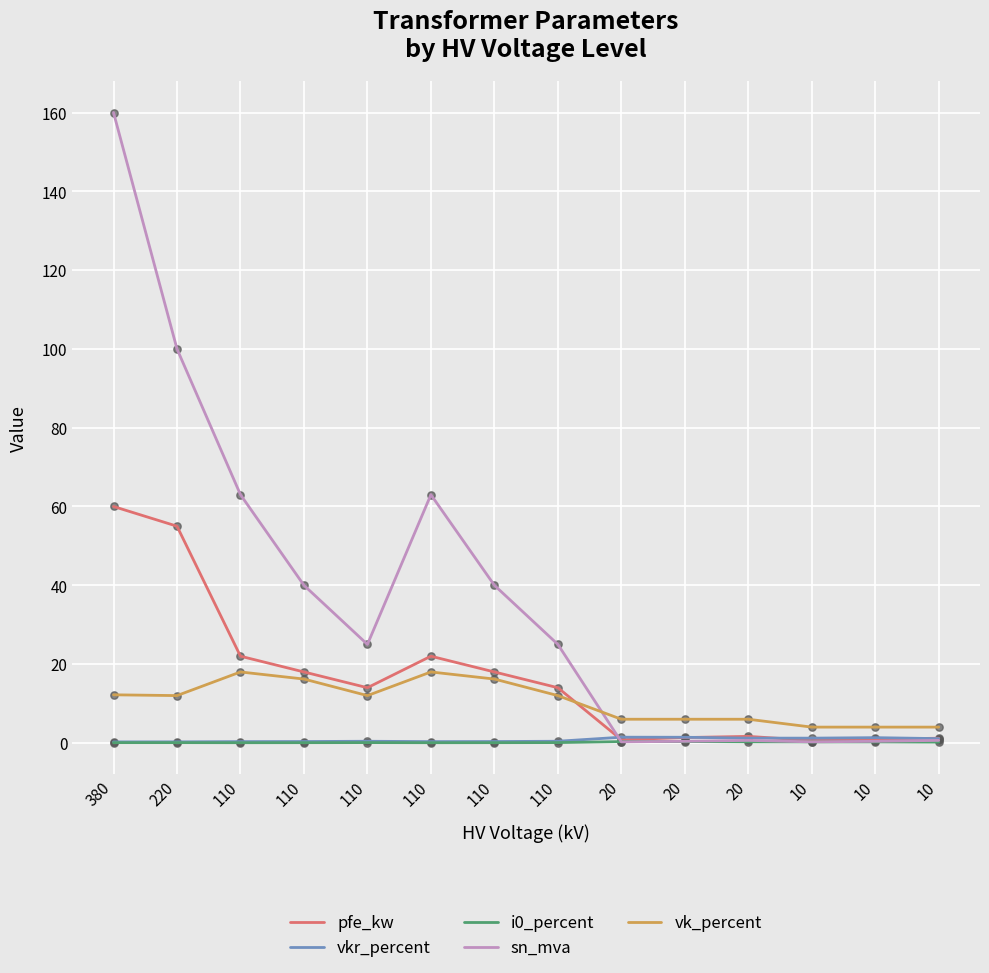

What is the total value across all series at 220?

167.3